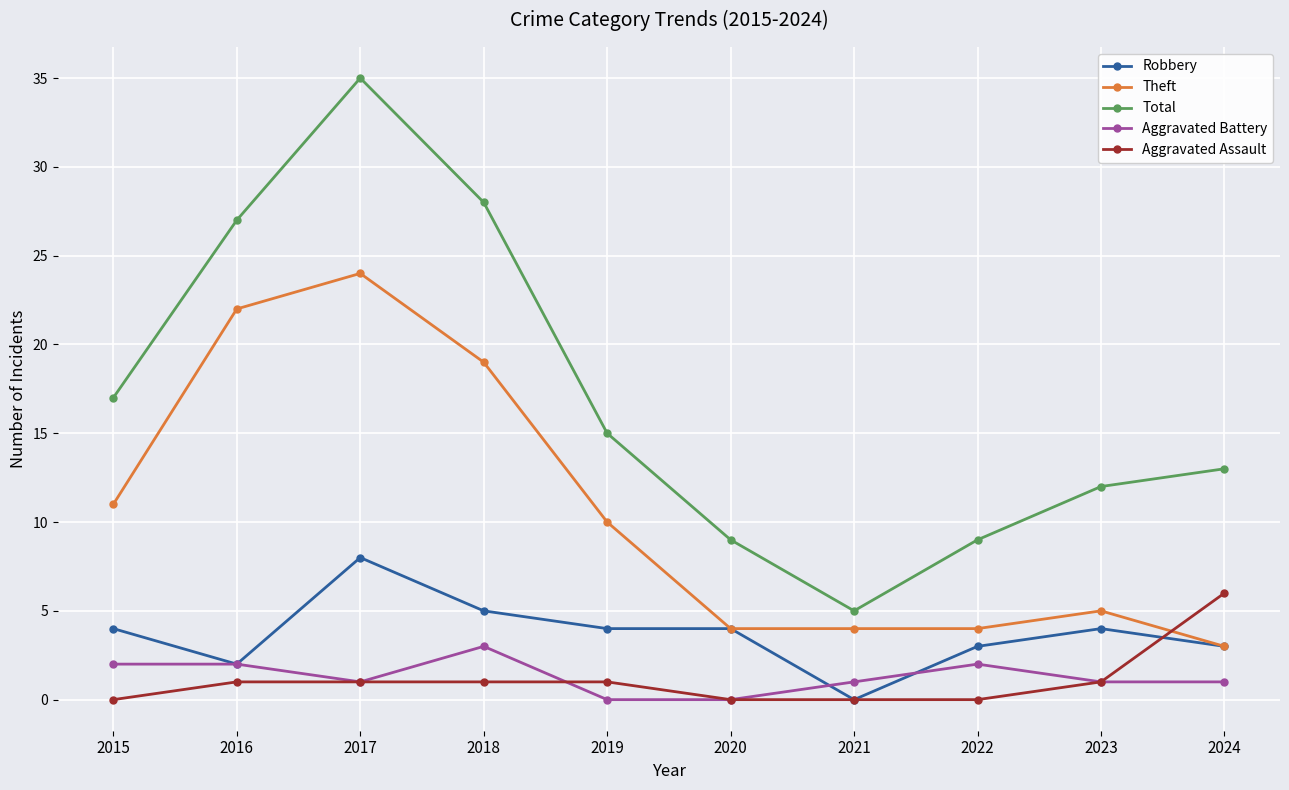

Is the value of Theft at 2018 greater than the value of Robbery at 2019?

Yes